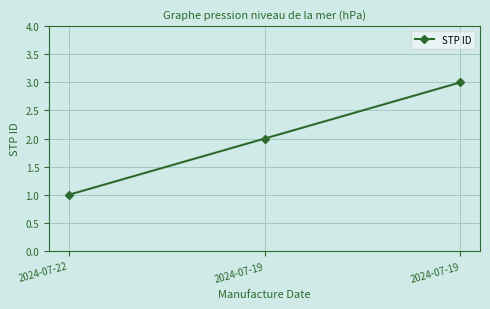

What is the average value?

2